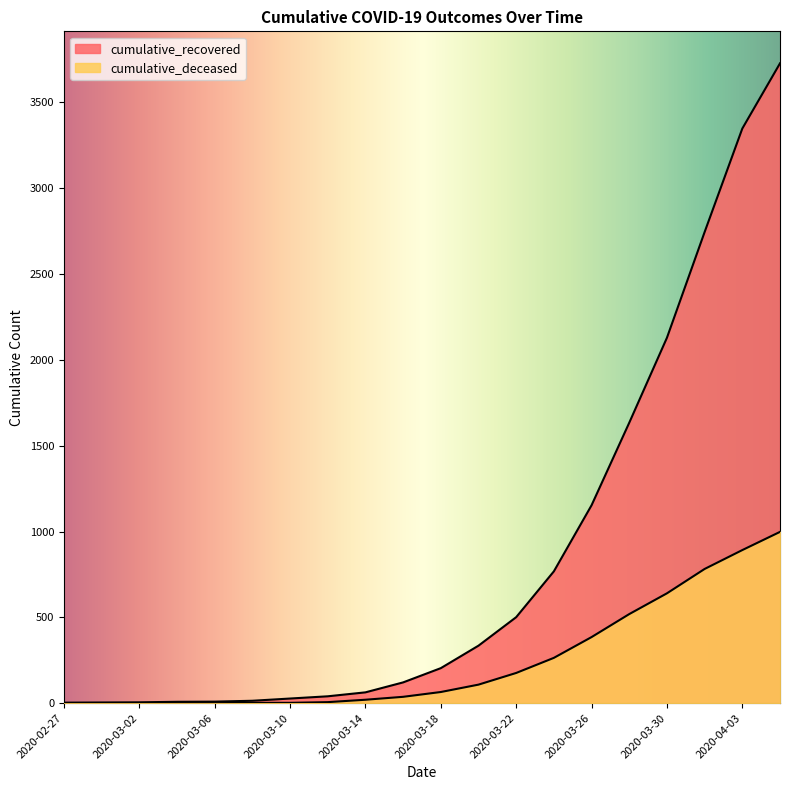

What is the average value of the cumulative_recovered series?

842